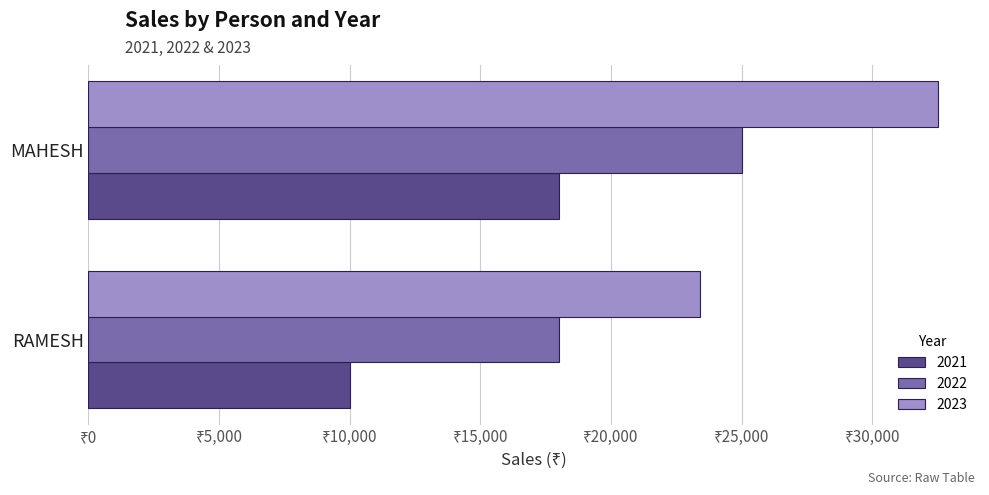

What is the sum of the 2023 values at RAMESH and MAHESH?

55900